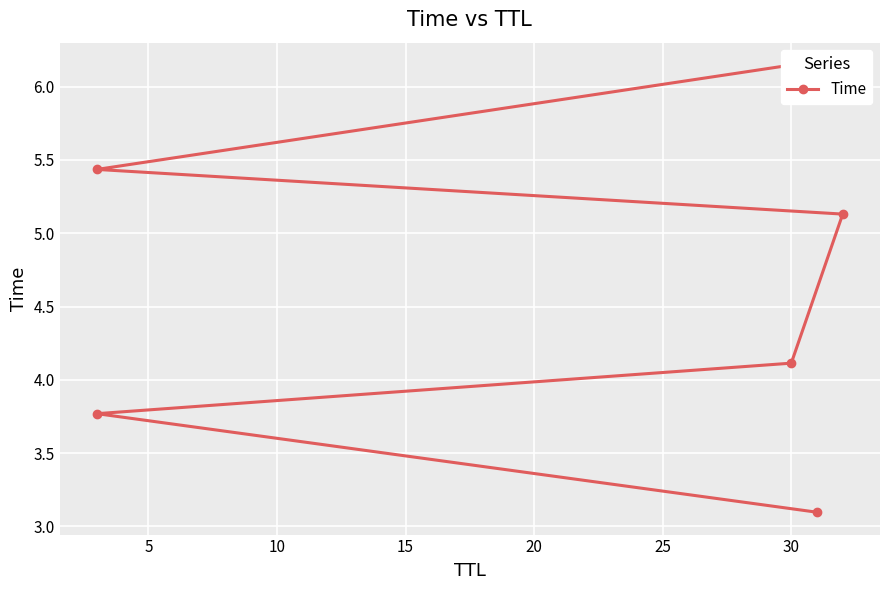

What is the change in value from 10 to 20?

+1.3